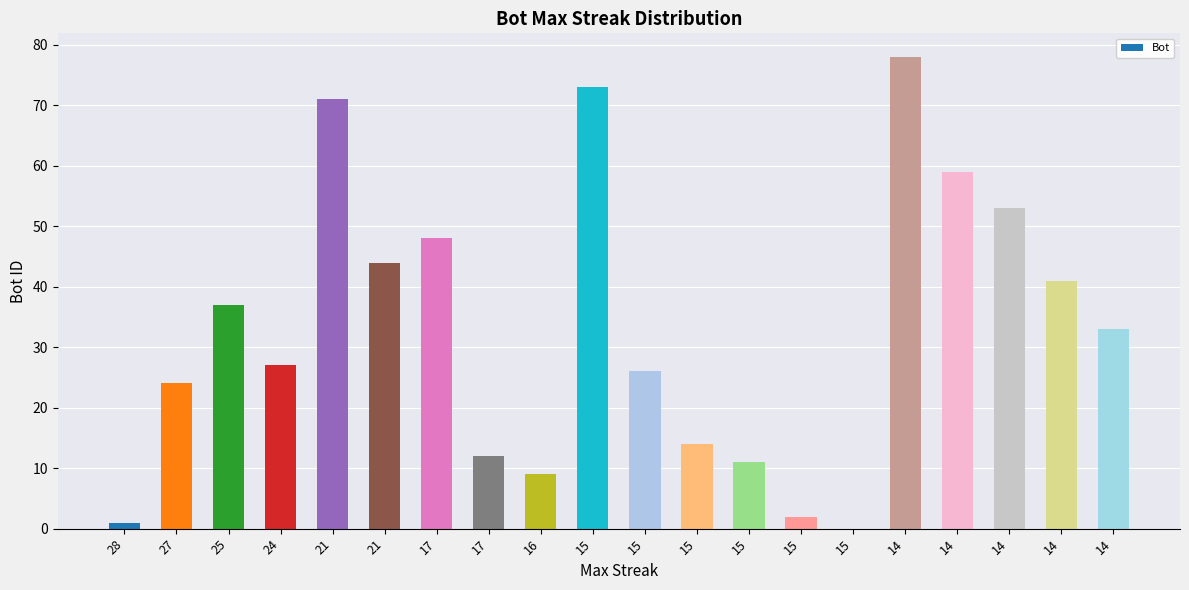

Read the value at 14, to the nearest 10.

60